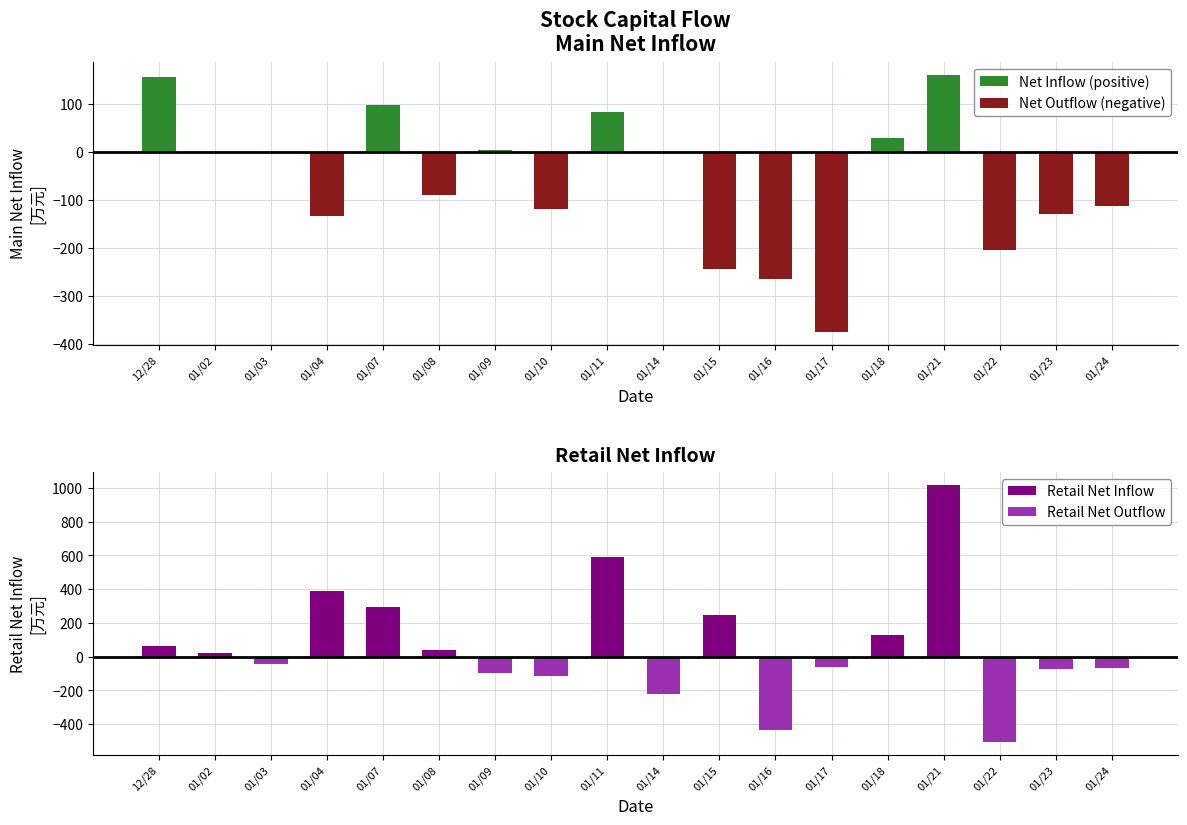

How many data points does each series have?

18